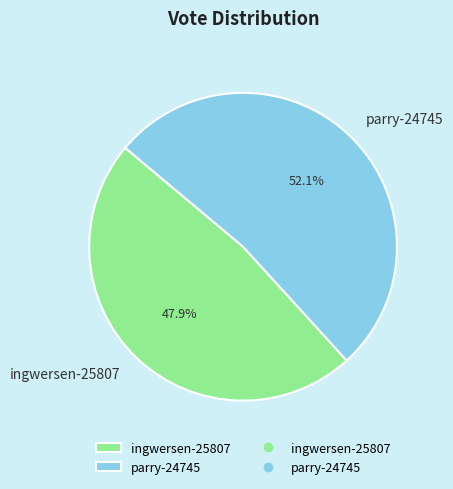

Does any single category account for the majority?

Yes